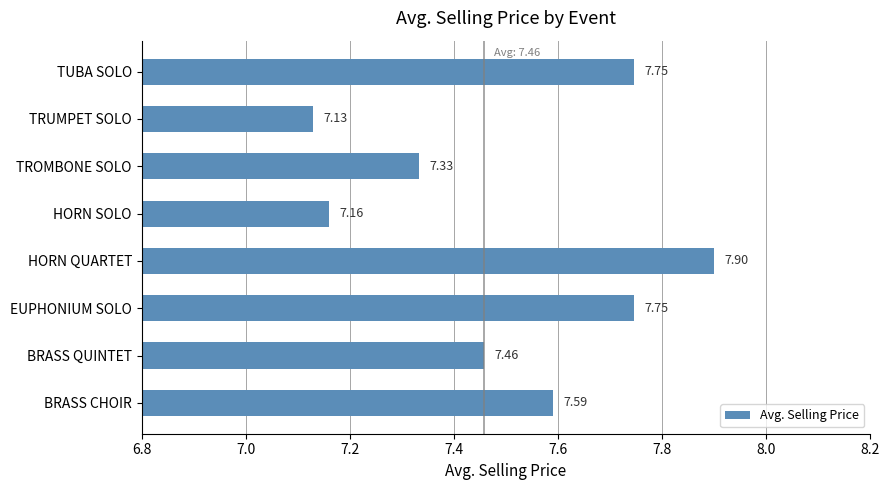

Which has a higher value, HORN SOLO or TRUMPET SOLO?

HORN SOLO